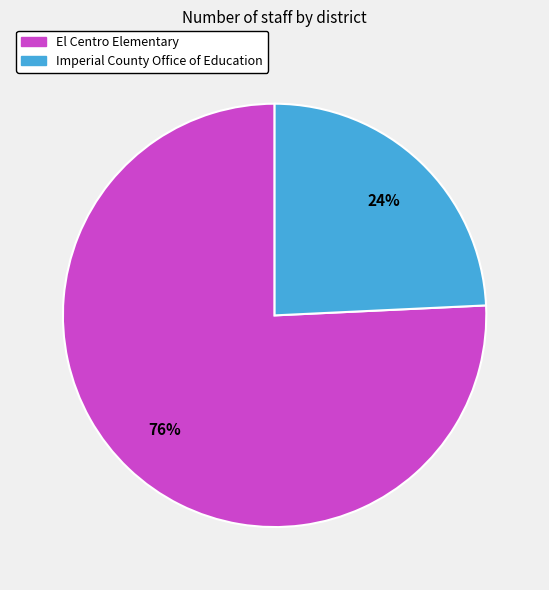

Combined, do El Centro Elementary and Imperial County Office of Education account for over 50%?

Yes